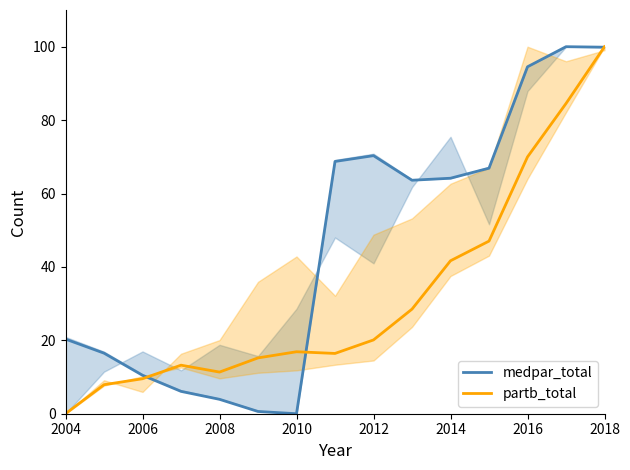

True or false: partb_total and medpar_total cross at least once.

True